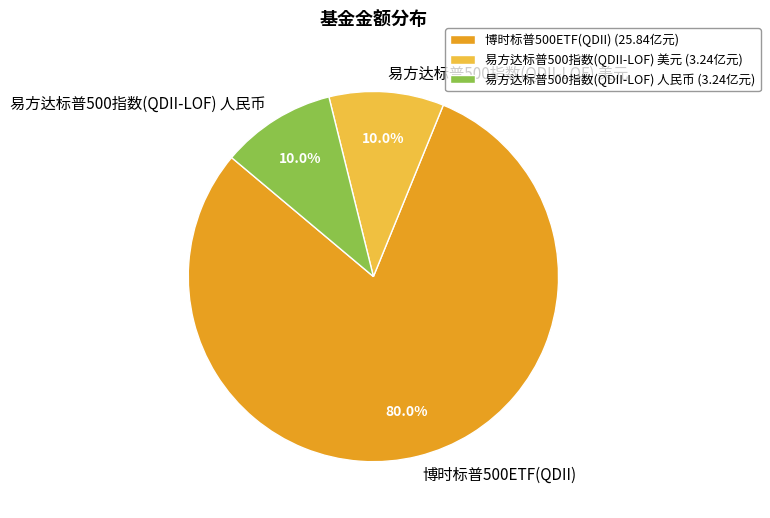

Does 易方达标普500指数(QDII-LOF) 美元 represent more than half of the total?

No